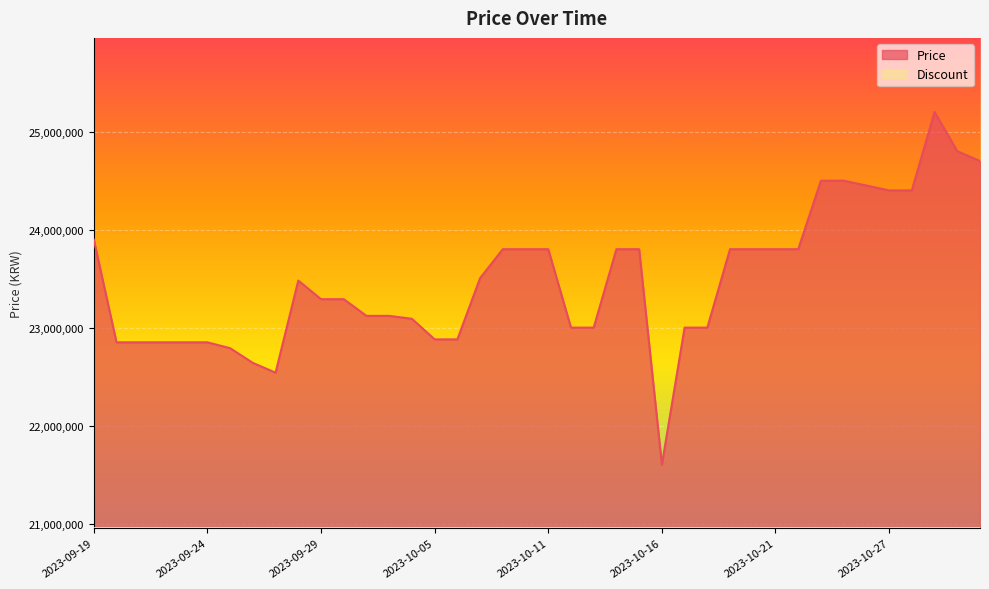

True or false: the data has more than 2 interior local peaks.

False